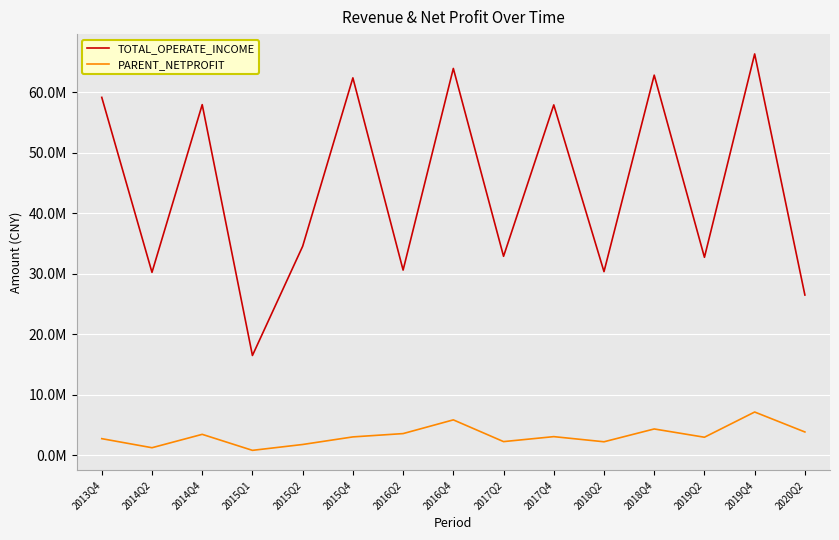

True or false: TOTAL_OPERATE_INCOME has more than 0 points higher than both neighbors.

True